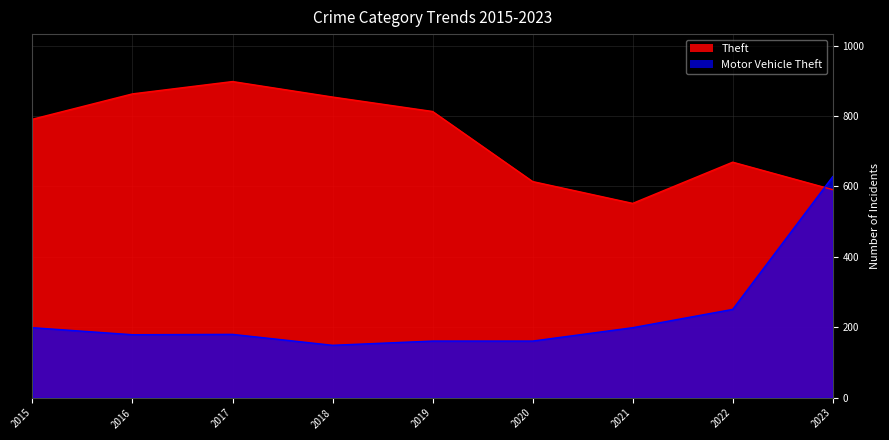

What is the value of the Motor Vehicle Theft point at the 2nd from the left?

179